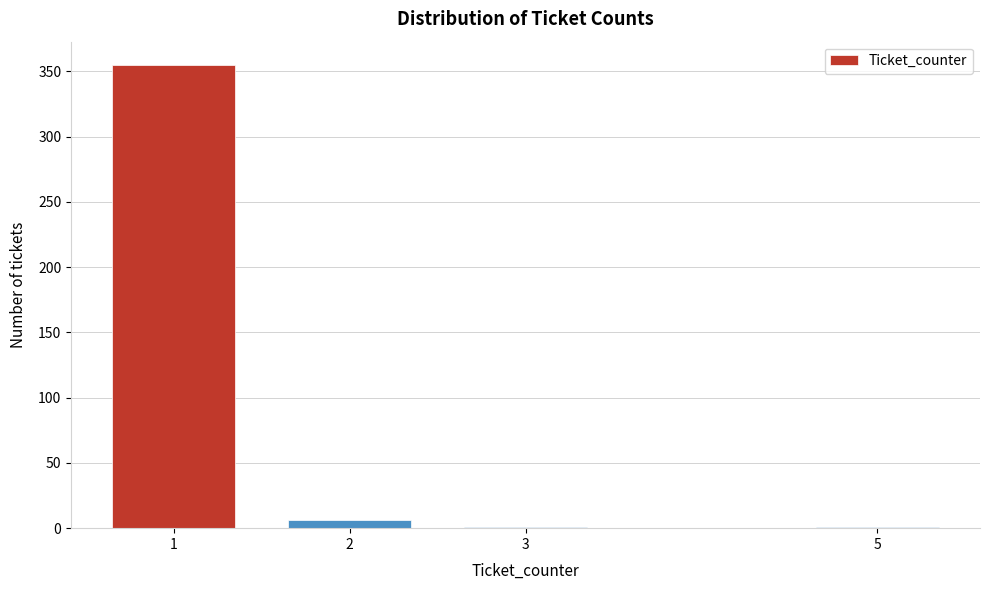

Reading left to right, extract all data points from this chart.

1=355	2=6	3=1	5=1